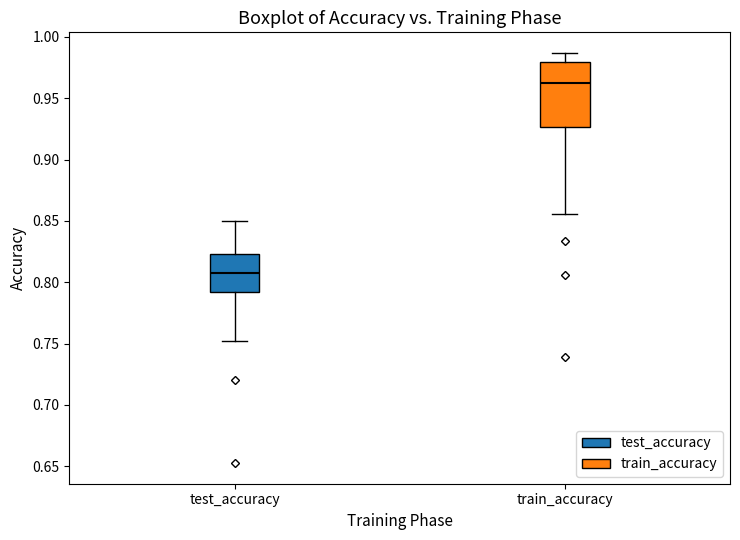

Reading left to right, transcribe this box plot: for each box, give where its median line is, the range the box spans, and where its two whiskers end, as read against the y-axis. The values are not printed on the chart, so give them approximately, as read against the axis.

test_accuracy: median 0.810, box 0.790 to 0.825, whiskers 0.750 to 0.850
train_accuracy: median 0.960, box 0.925 to 0.980, whiskers 0.855 to 0.985